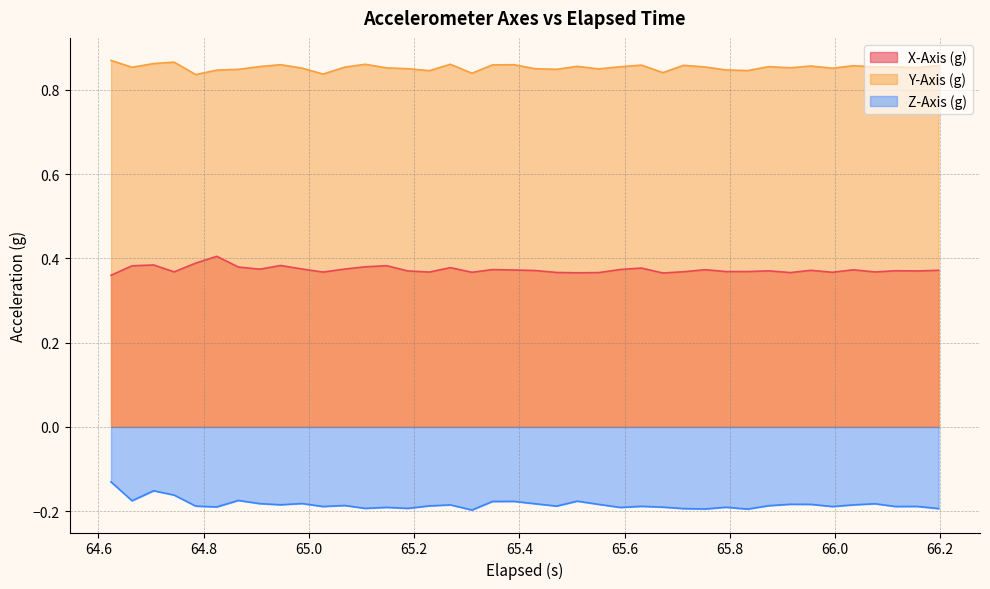

Which series has the largest total across all categories?

Y-Axis (g)